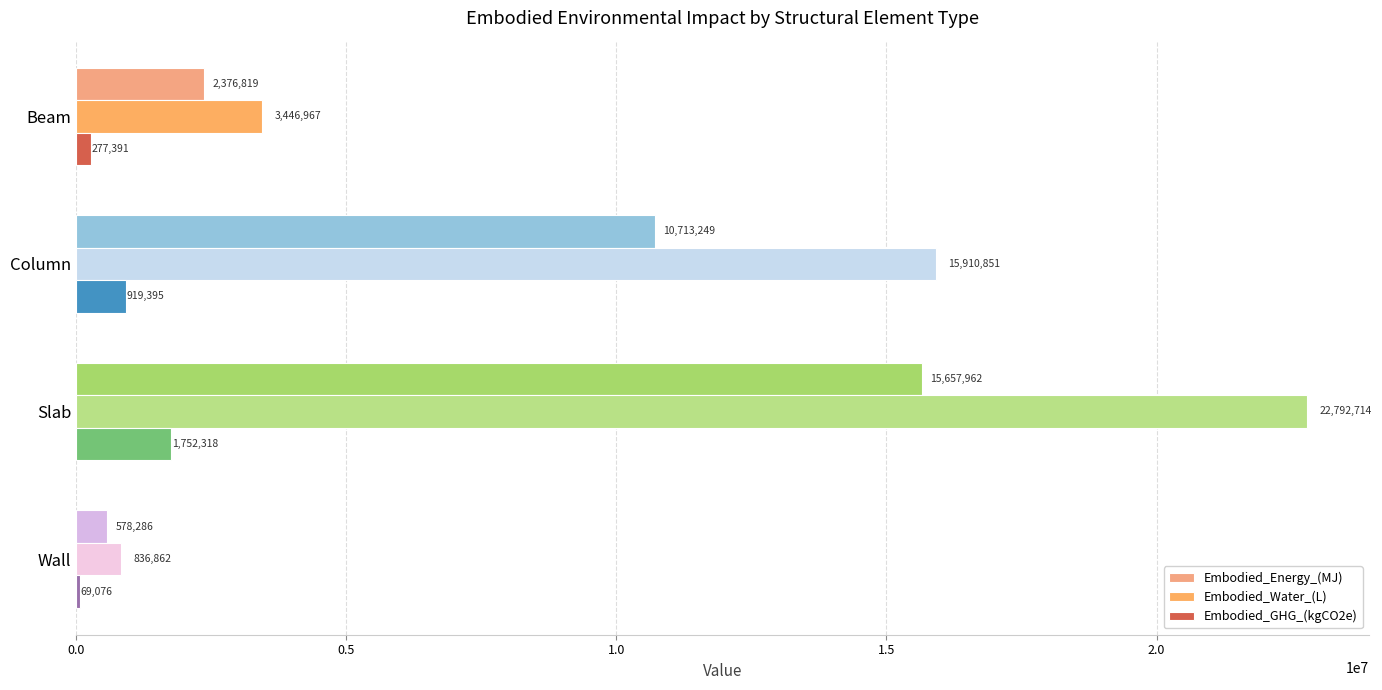

How many values in the Embodied_GHG_(kgCO2e) series exceed 919394?

2